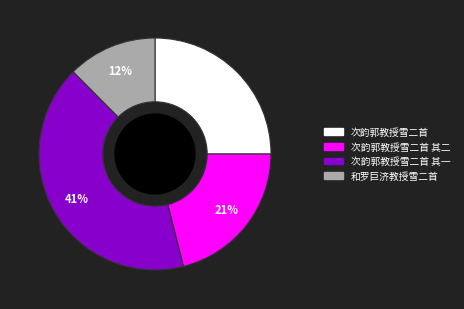

Does any single category account for the majority?

No